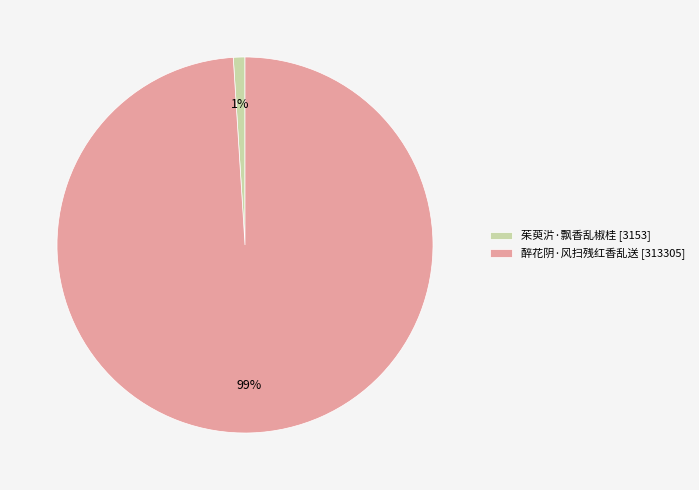

To the nearest percent, what percentage of the pie is 茱萸沜·飘香乱椒桂?

1%